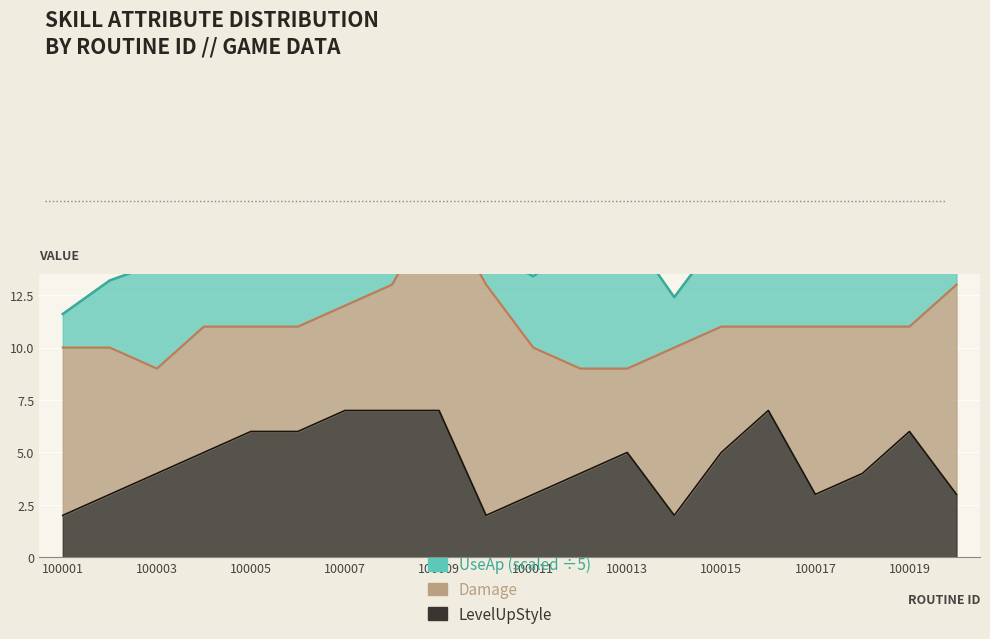

What is the maximum value for UseAp?

40